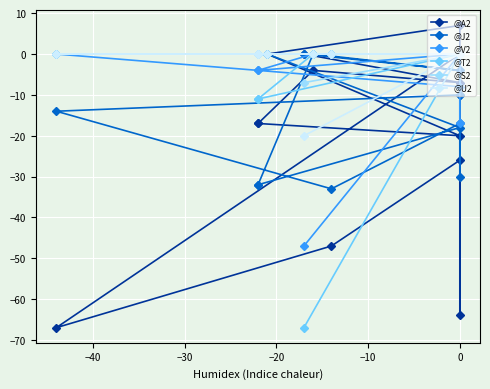

Rank the series by their maximum value, from lowest to highest.

@J2, @V2, @T2, @S2, @U2, @A2